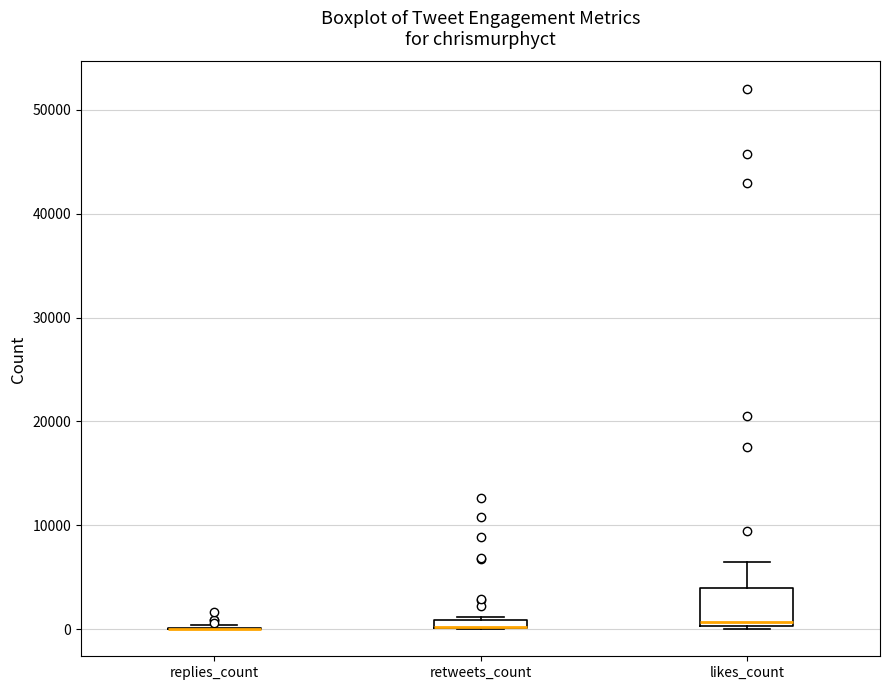

Which box is the tallest, from its lower edge to its upper edge?

likes_count